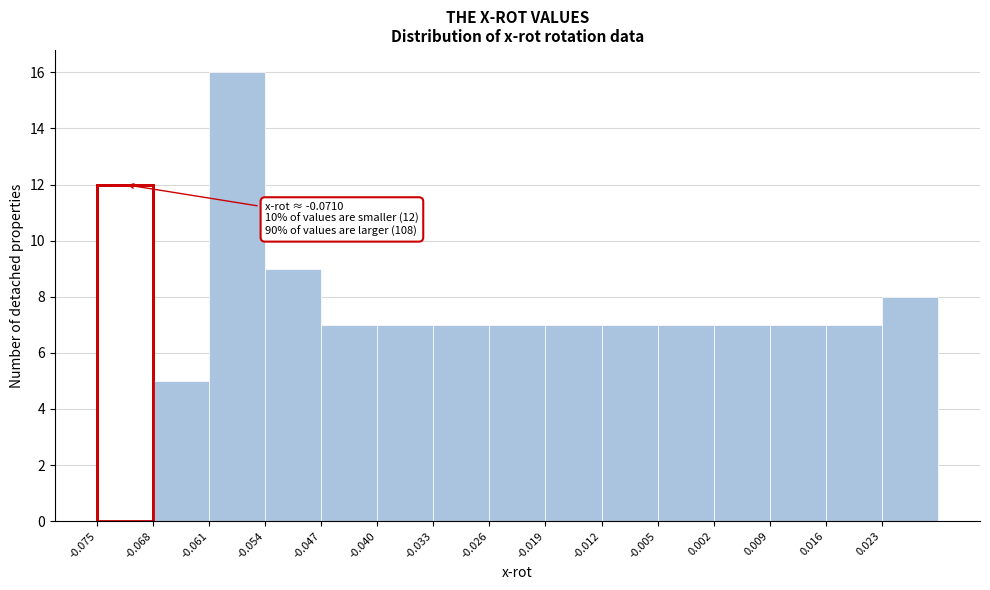

Which range on the x-axis has the tallest bar?

-0.061 to -0.054